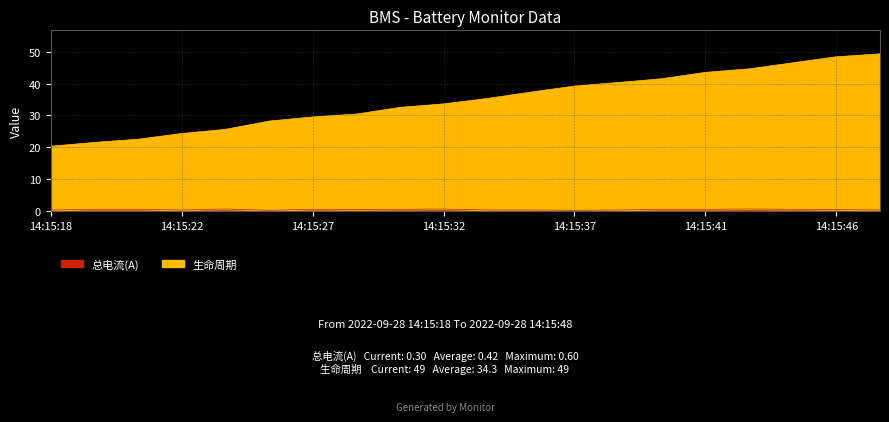

True or false: 总电流(A) has more than 1 points higher than both neighbors.

True